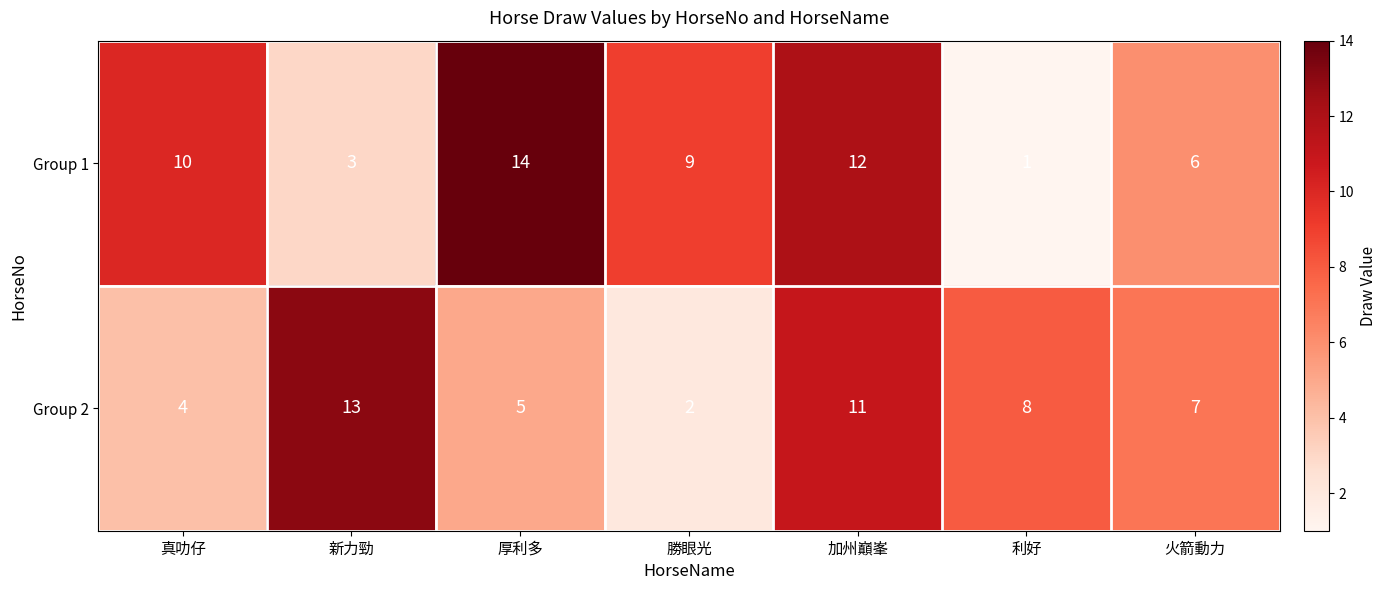

At which category is the sum across all series the highest?

加州巔峯